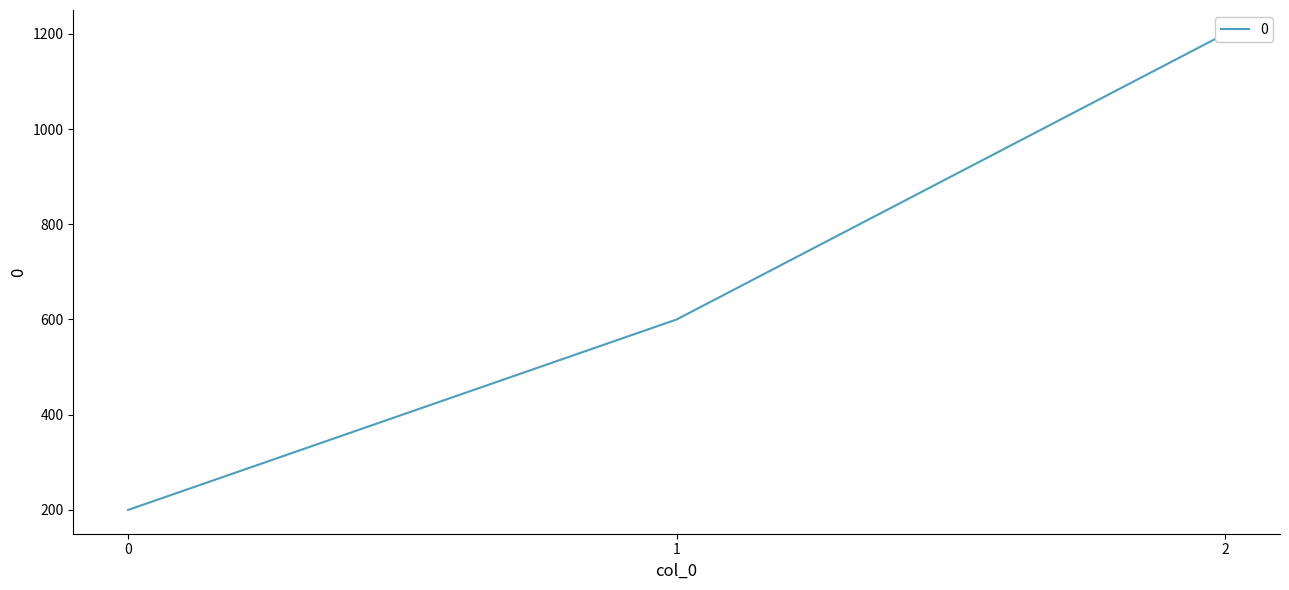

Count the number of values greater than 600.

1